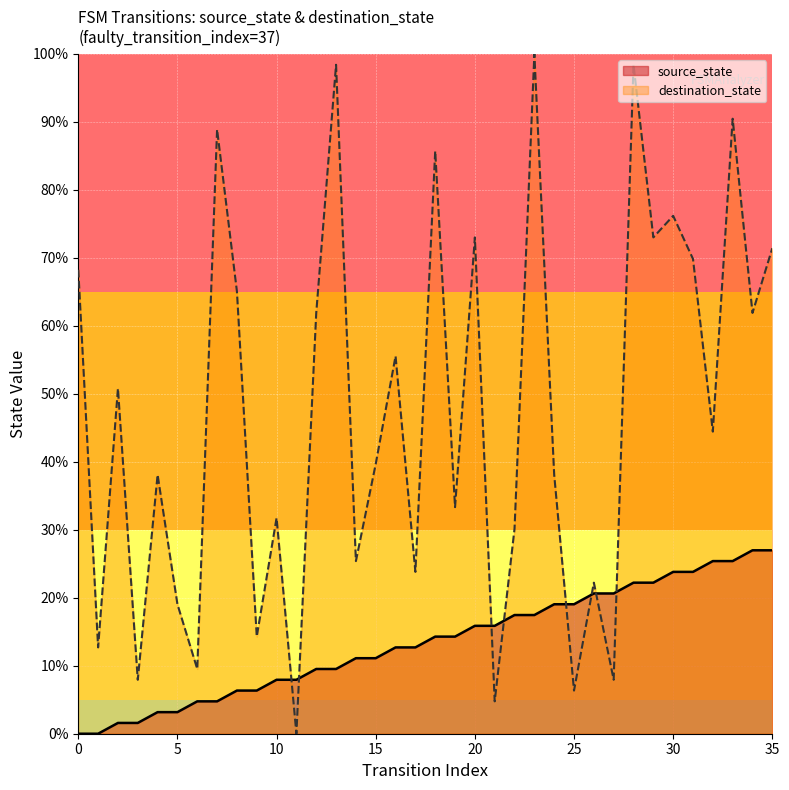

What is the ratio of the value at 12 to the value at 30?

0.4